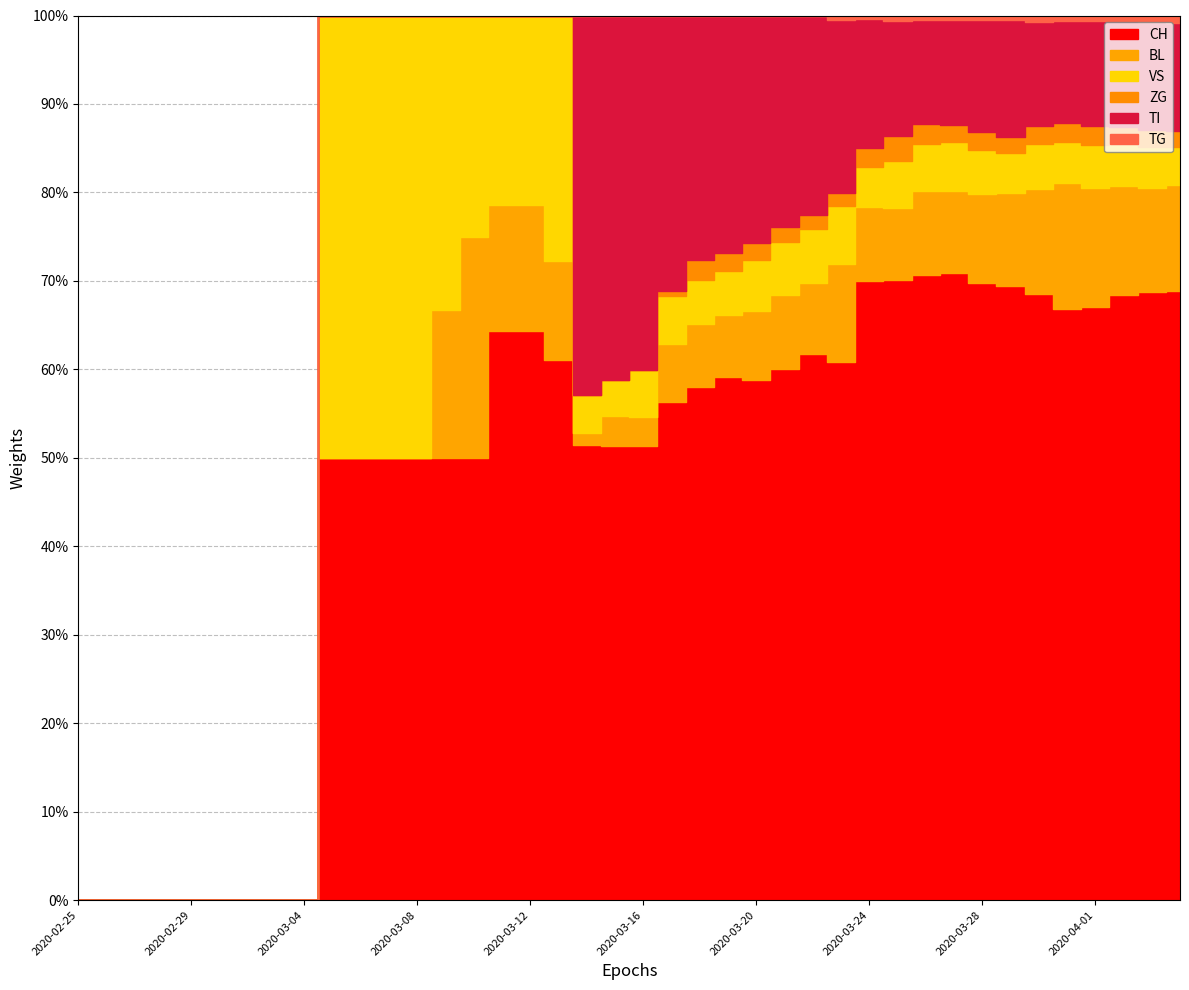

The value of TI at 18 is 38. True or false?

False